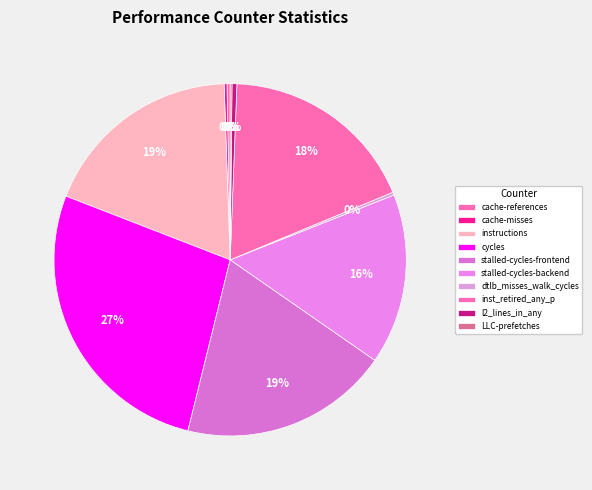

Count the number of slices in the pie.

10